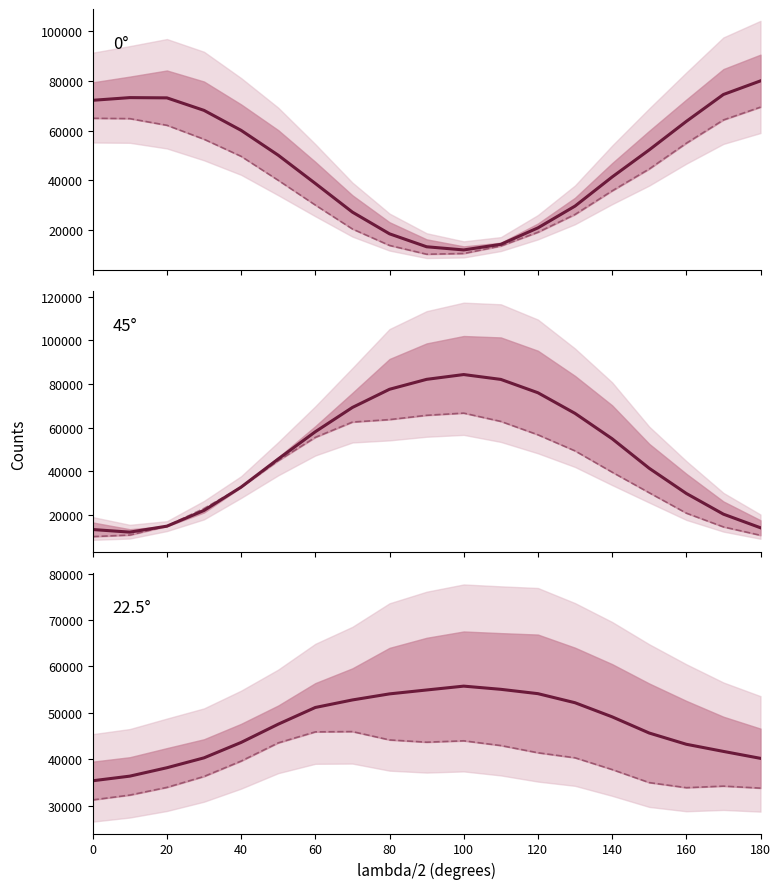

What is the highest value of the 45° Compte A series?

84294.5